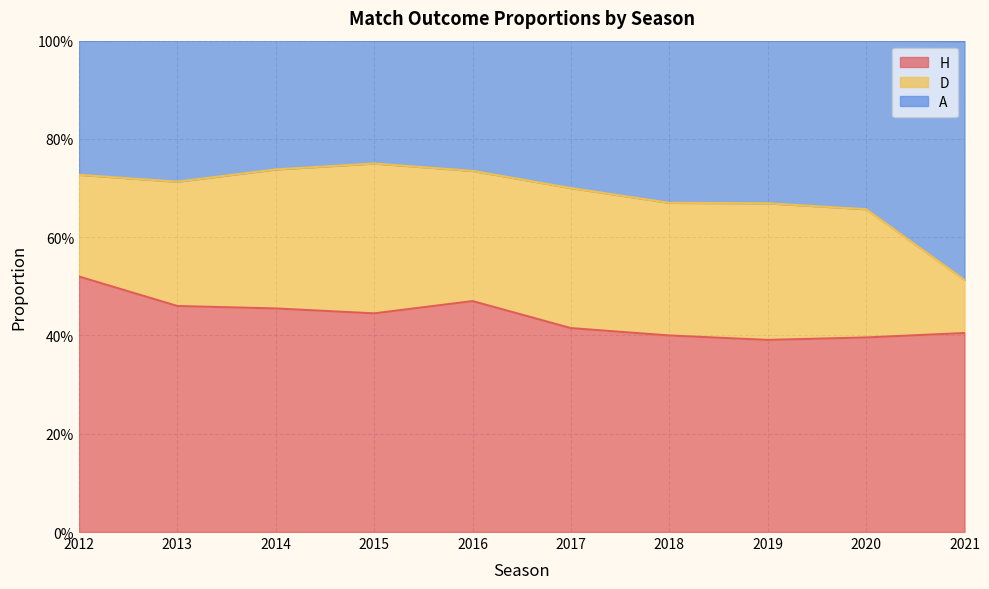

Does the chart have visible grid lines?

Yes